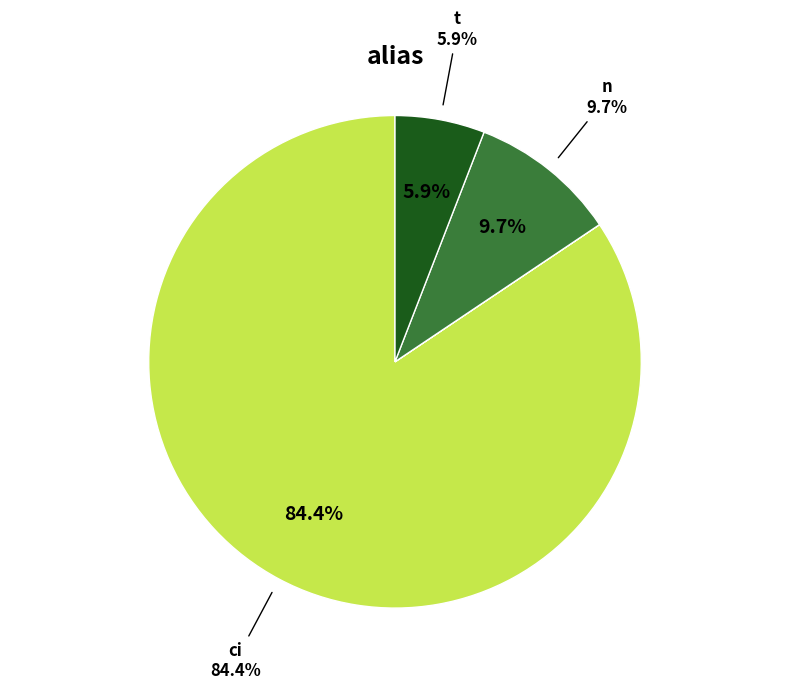

Is ci the majority of the pie?

Yes